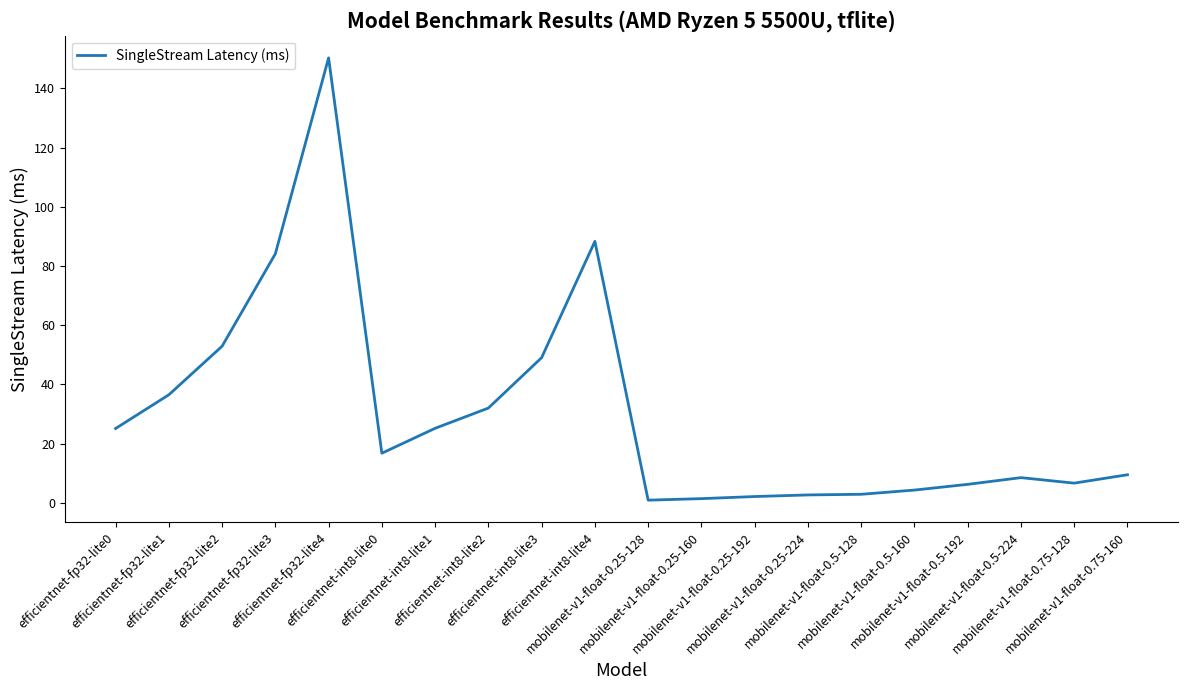

What is the difference between the maximum and minimum values?

149.3